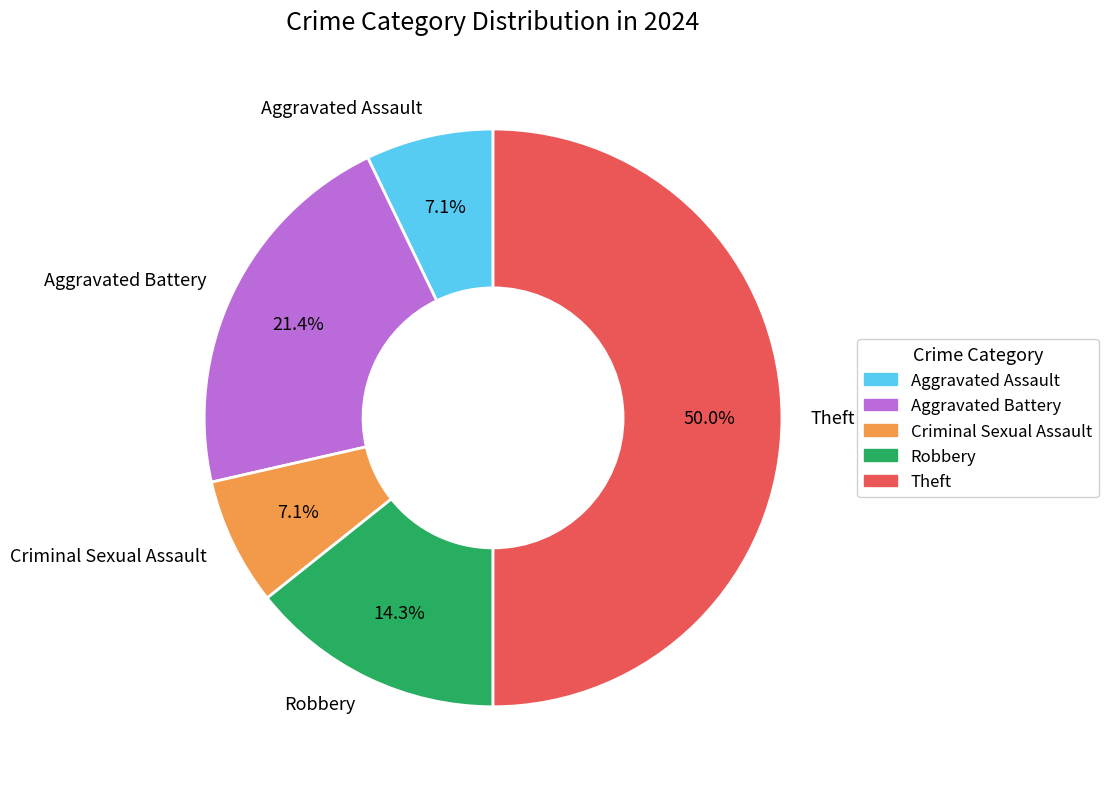

To the nearest percent, what is the average slice percentage?

20%